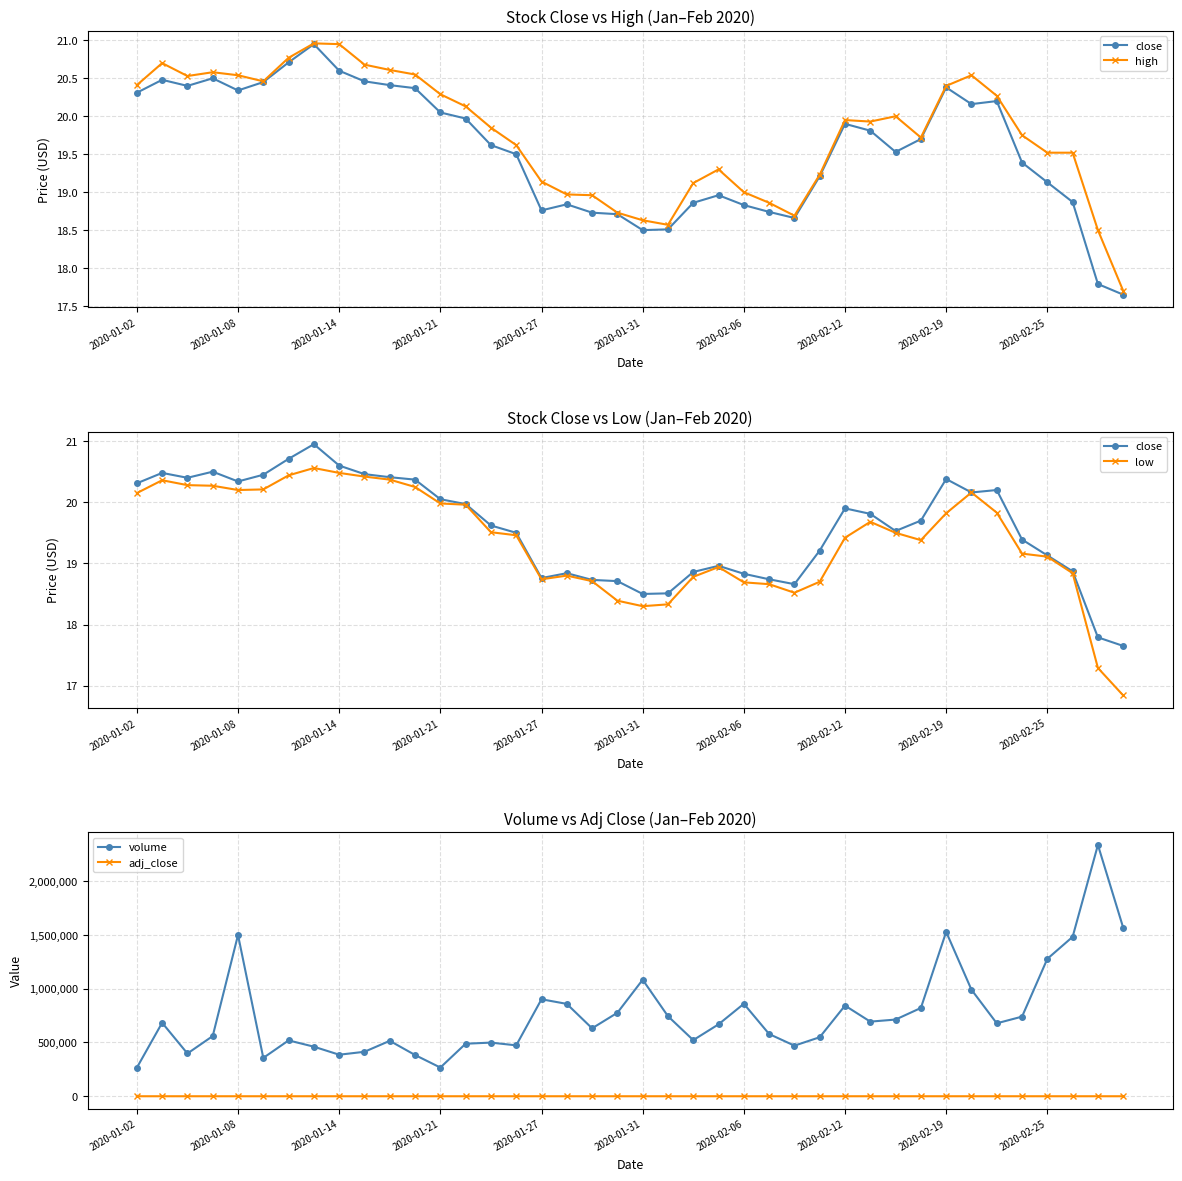

True or false: high has more than 0 points higher than both neighbors.

True